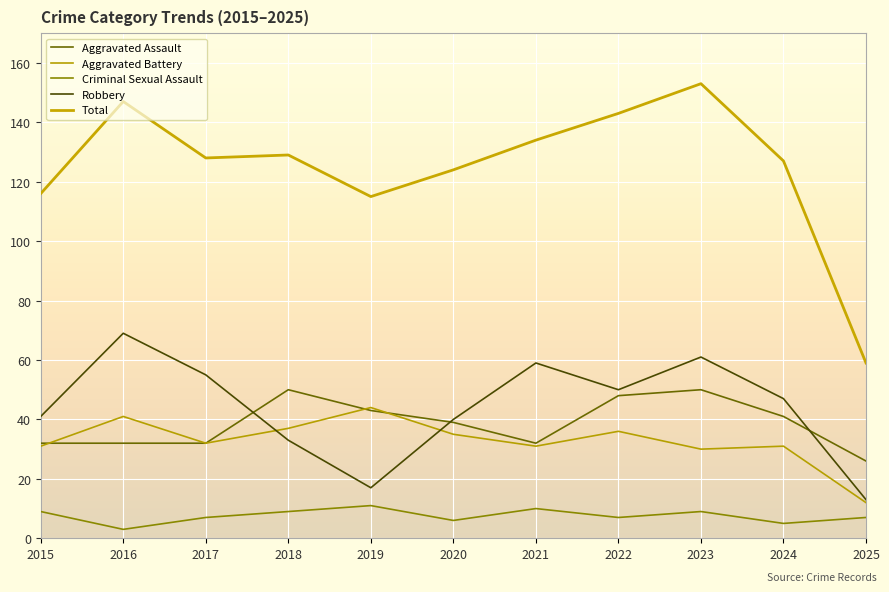

The Criminal Sexual Assault series shows 10 at 2021. True or false?

True